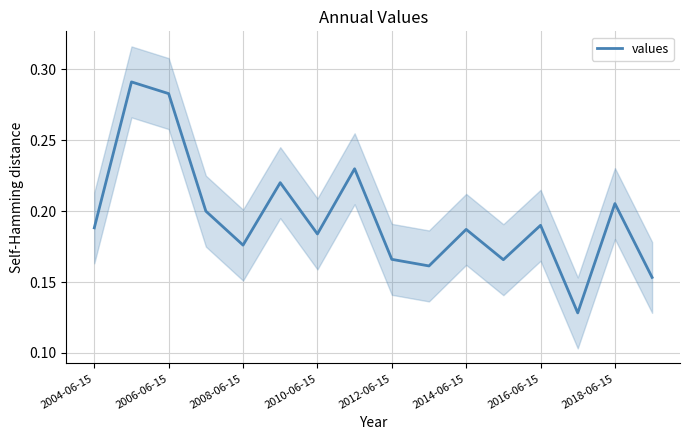

The values series shows 0.4 at 2018-06-15. True or false?

False